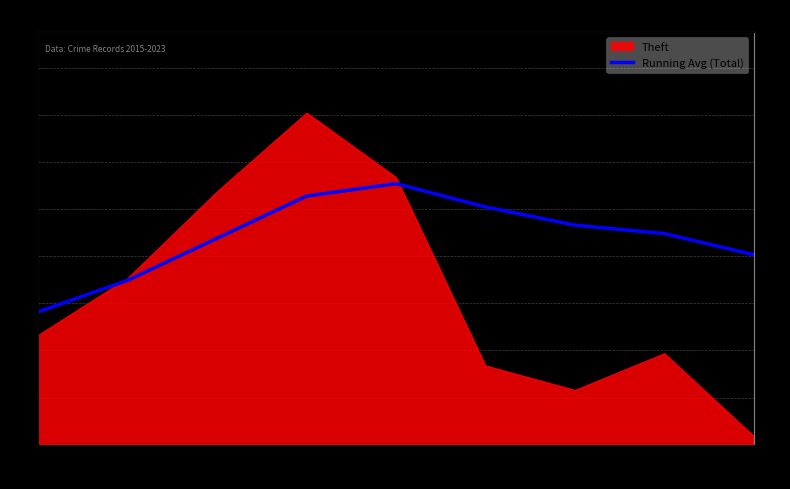

How many values exceed 448?

5